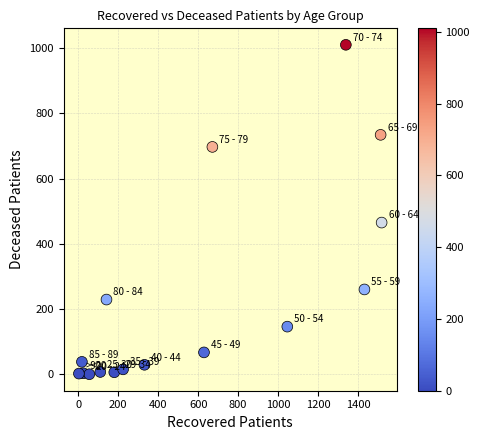

What Y value in the scatter plot is closest to 505?

465